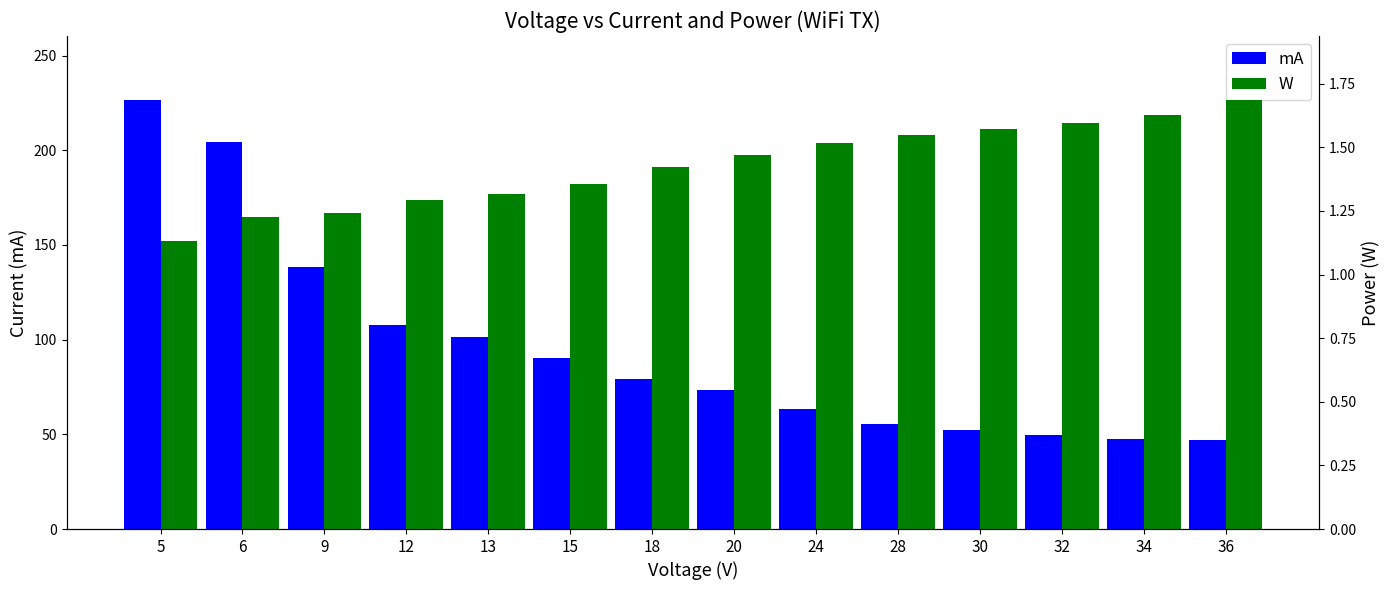

Reading right to left, list all the values displayed in this chart.

mA: 36=46.8	34=47.8	32=49.8	30=52.3	28=55.3	24=63.3	20=73.5	18=79.0	15=90.5	13=101.2	12=107.9	9=138.2	6=204.5	5=226.4
W: 36=1.7	34=1.6	32=1.6	30=1.6	28=1.5	24=1.5	20=1.5	18=1.4	15=1.4	13=1.3	12=1.3	9=1.2	6=1.2	5=1.1